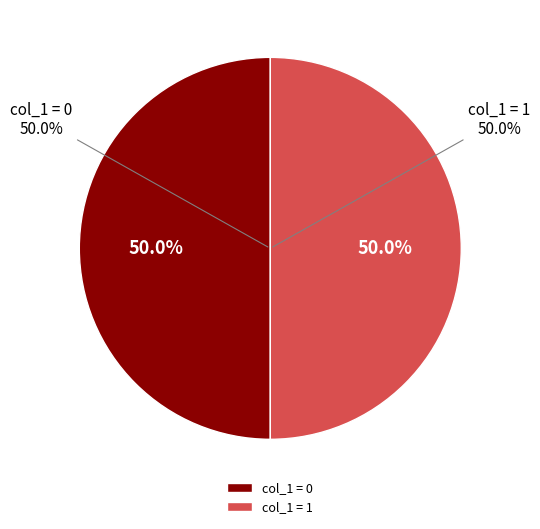

Between col_1=0 and col_1=1, which is larger?

col_1=1